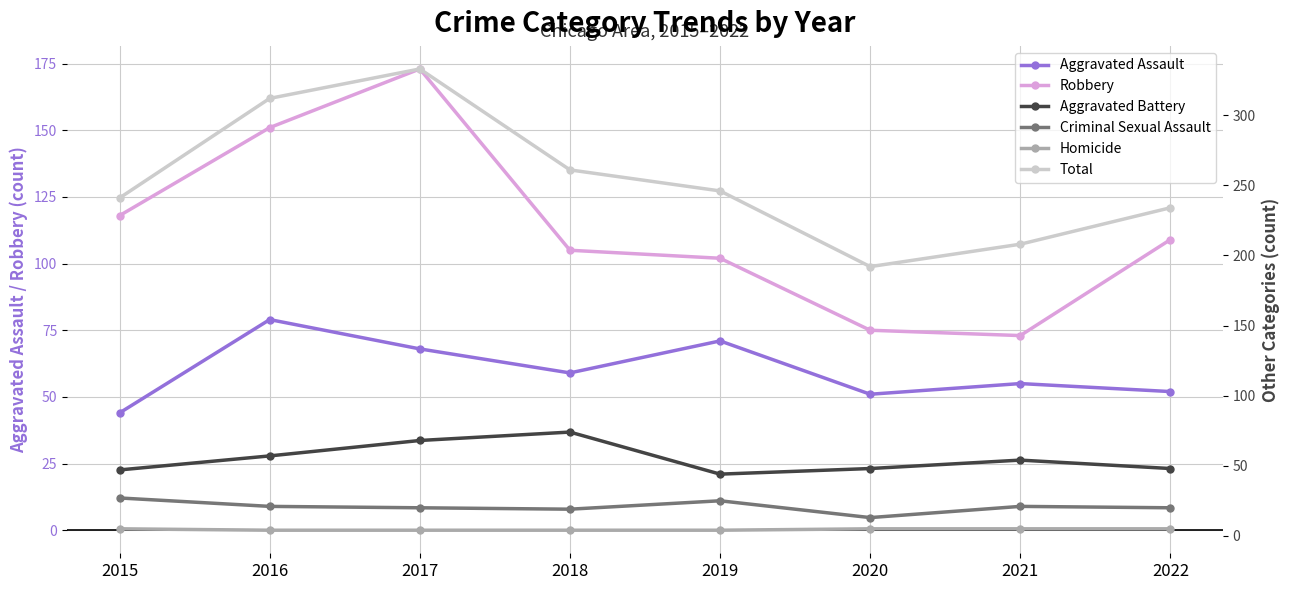

Does the chart display data point markers on the line(s)?

Yes